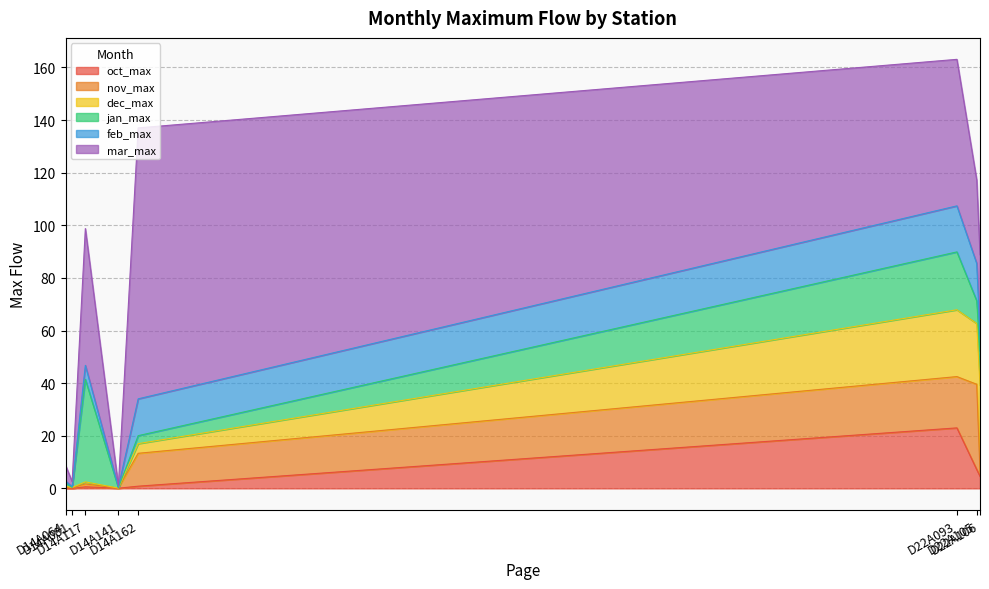

How many data points in nov_max are less than 1?

3